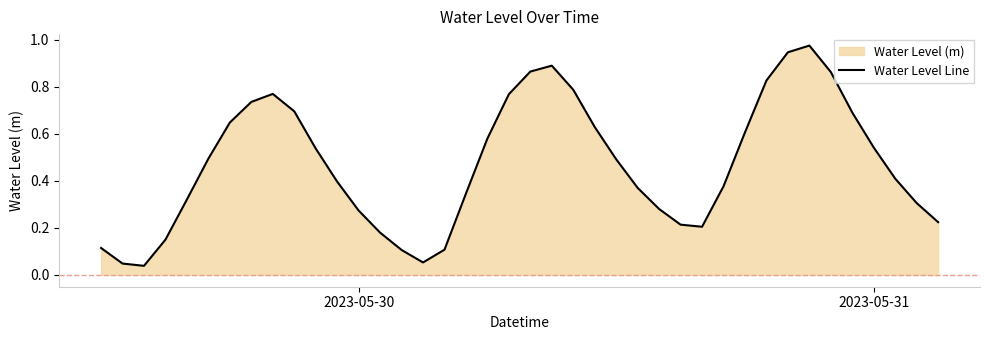

Is it true that the value at 34 is 1.3?

False